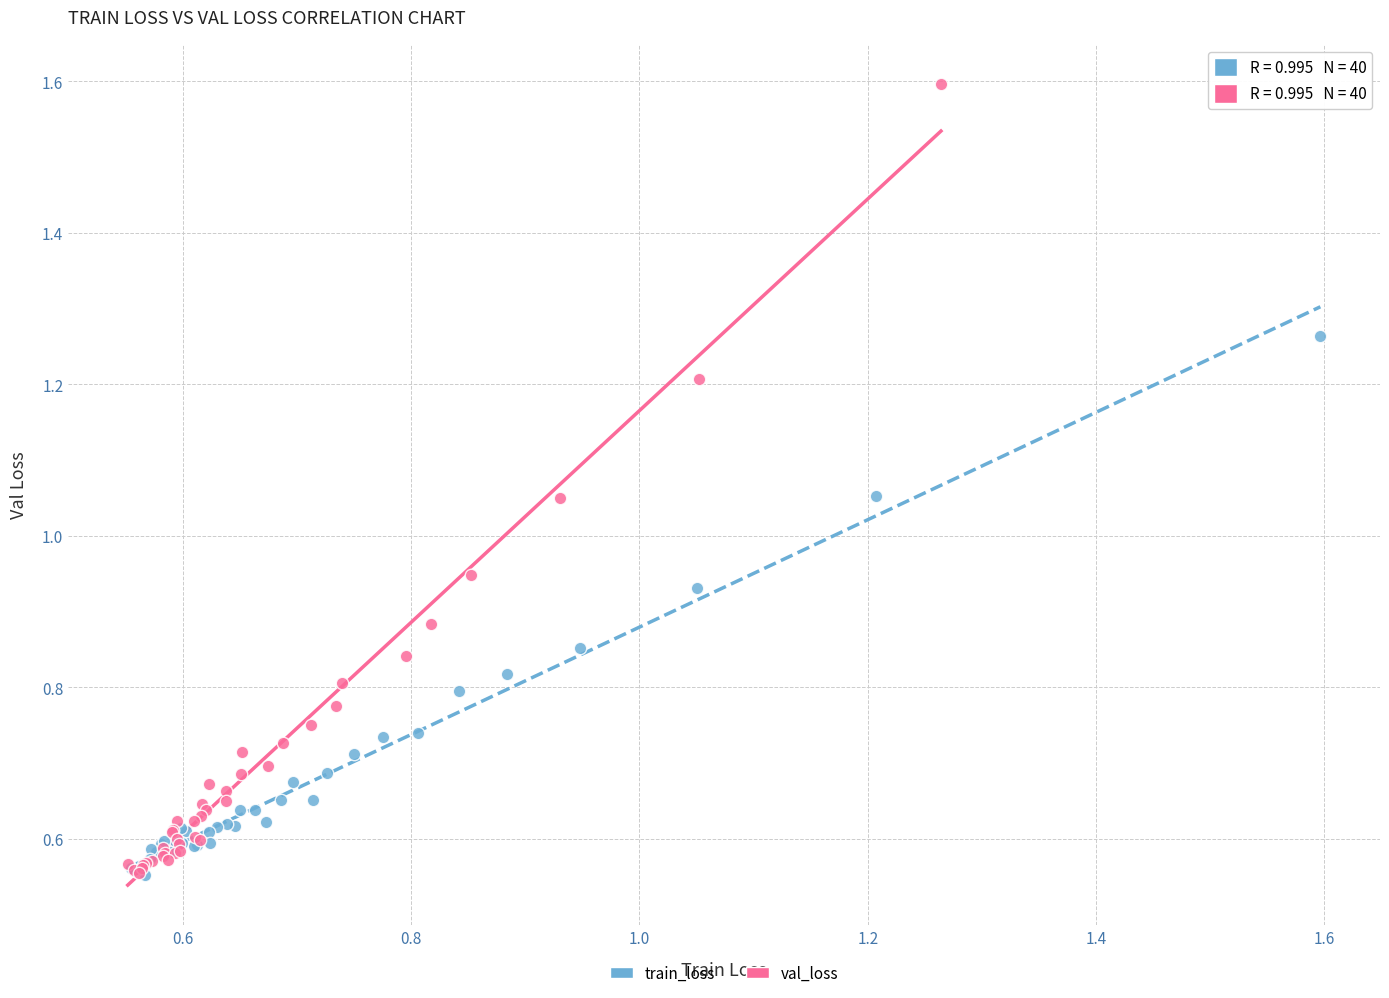

Which series has the widest spread of Y values?

val_loss